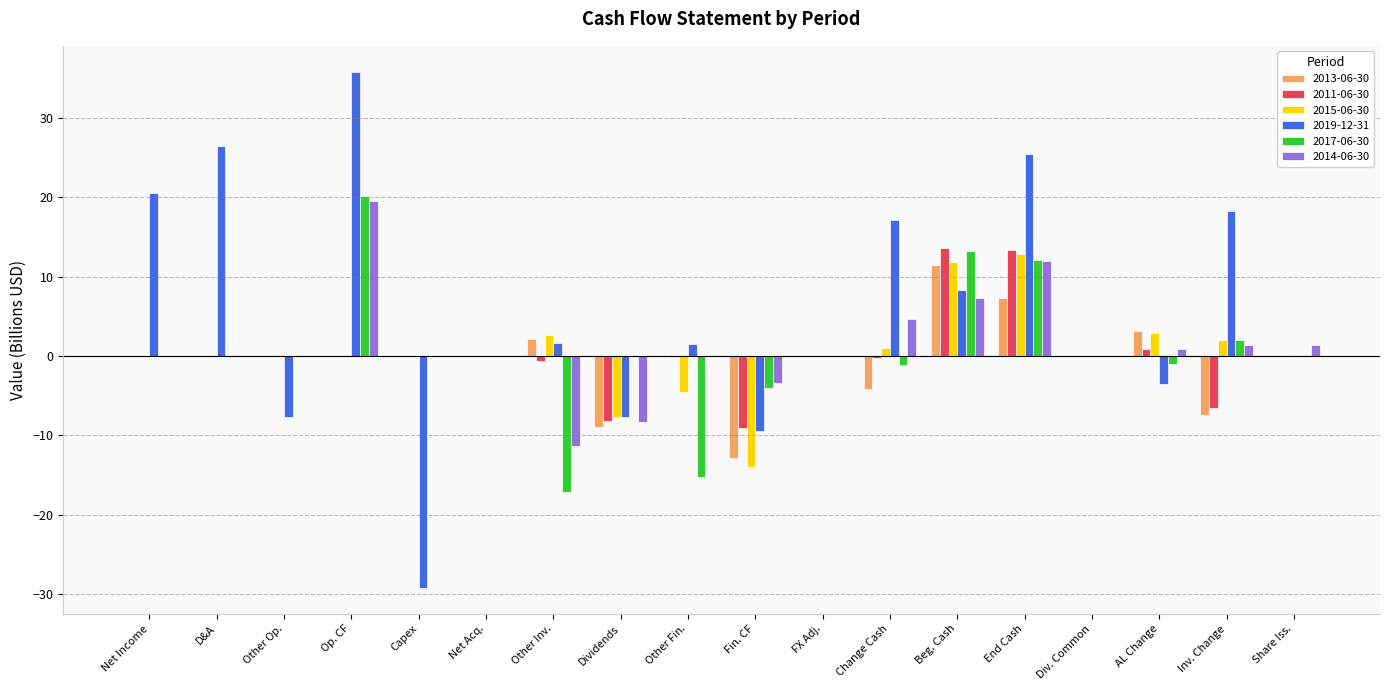

Which series has the largest total across all categories?

2019-12-31